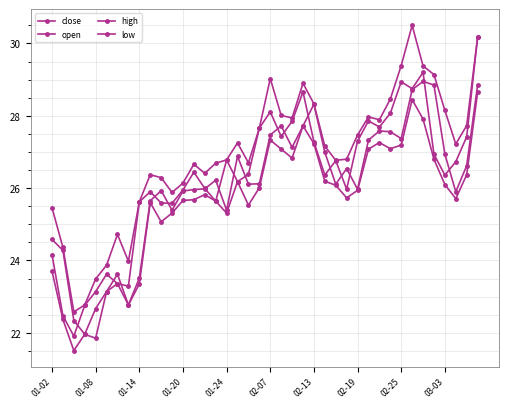

Count the number of categories in the chart.

40